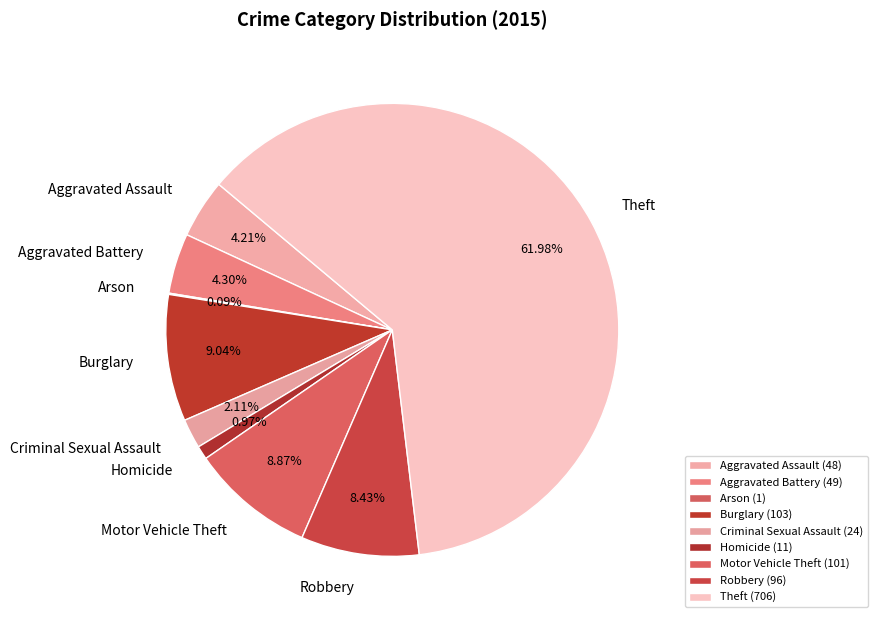

Combined, what portion of the pie is Robbery and Homicide?

9.4%